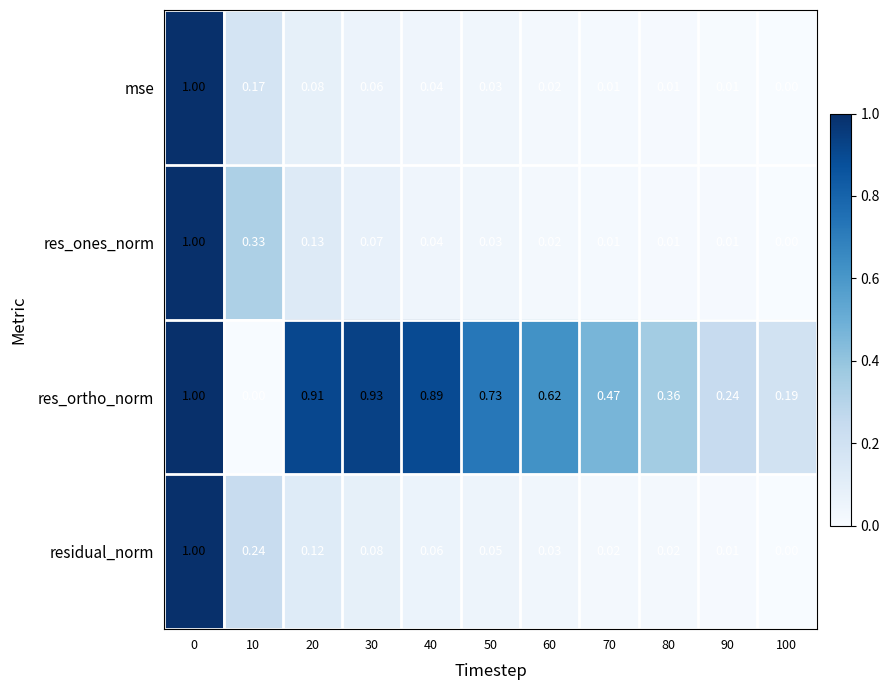

Which series changed the most between 50 and 60?

res_ortho_norm